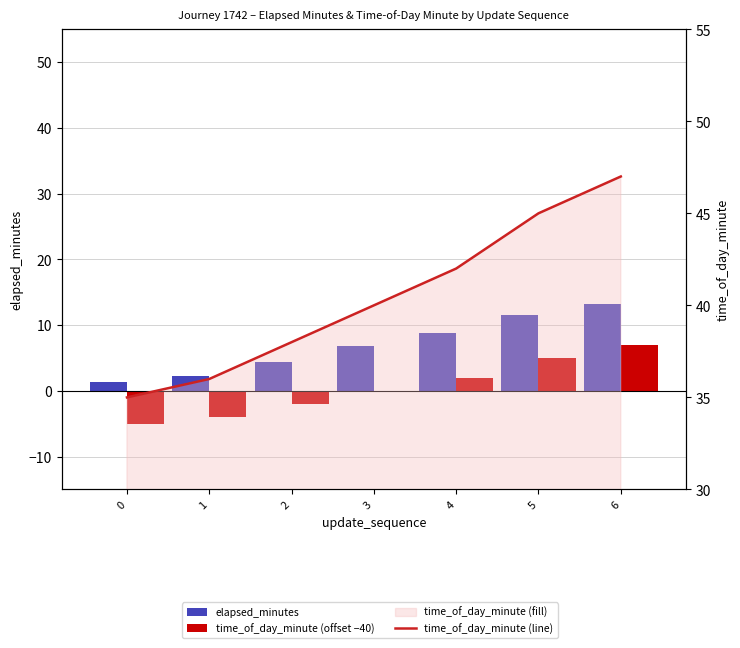

Reading left to right, list all the values displayed in this chart.

elapsed_minutes: 1.4	2.2	4.4	6.8	8.9	11.5	13.2
time_of_day_minute (offset −40): -5.0	-4.0	-2.0	0.0	2.0	5.0	7.0
time_of_day_minute (line): 35.0	36.0	38.0	40.0	42.0	45.0	47.0